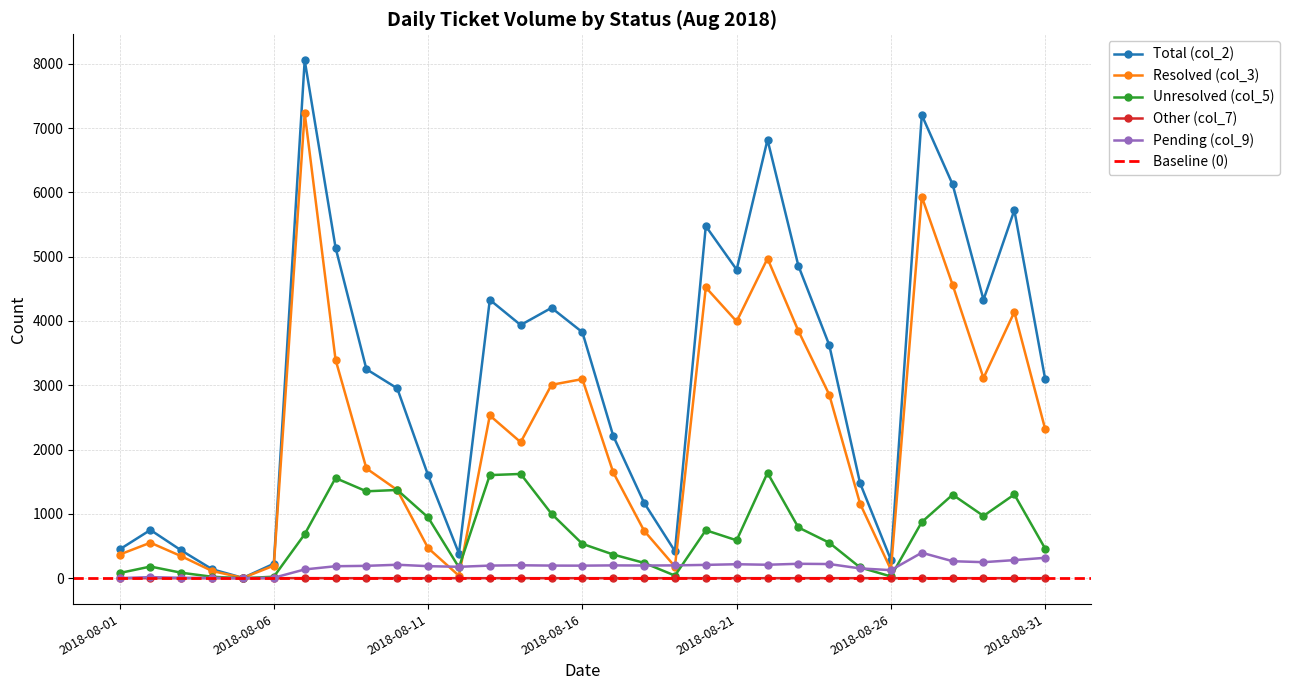

Which series ends up on top after the final intersection of Resolved (col_3) and Unresolved (col_5)?

Resolved (col_3)